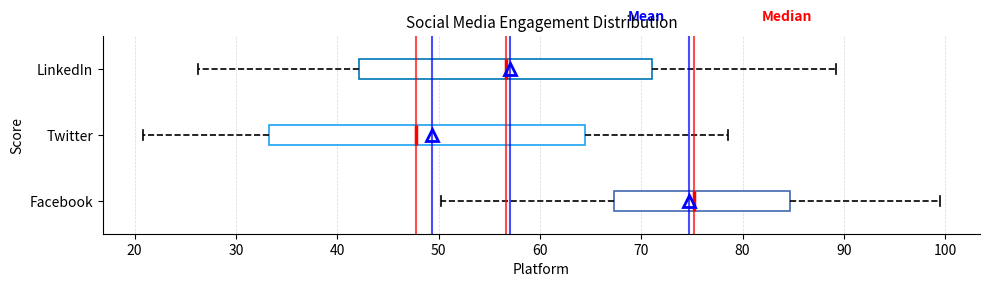

Where is the right edge of the box for Facebook on the x-axis? The values are not printed on the chart, so give them approximately, as read against the axis.

85